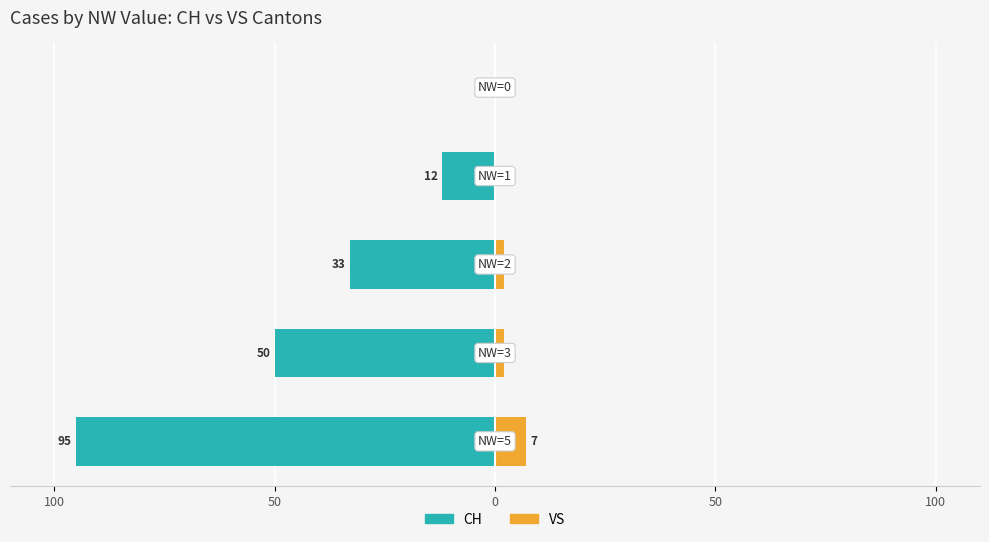

Which has a higher value, 100 or 50?

100